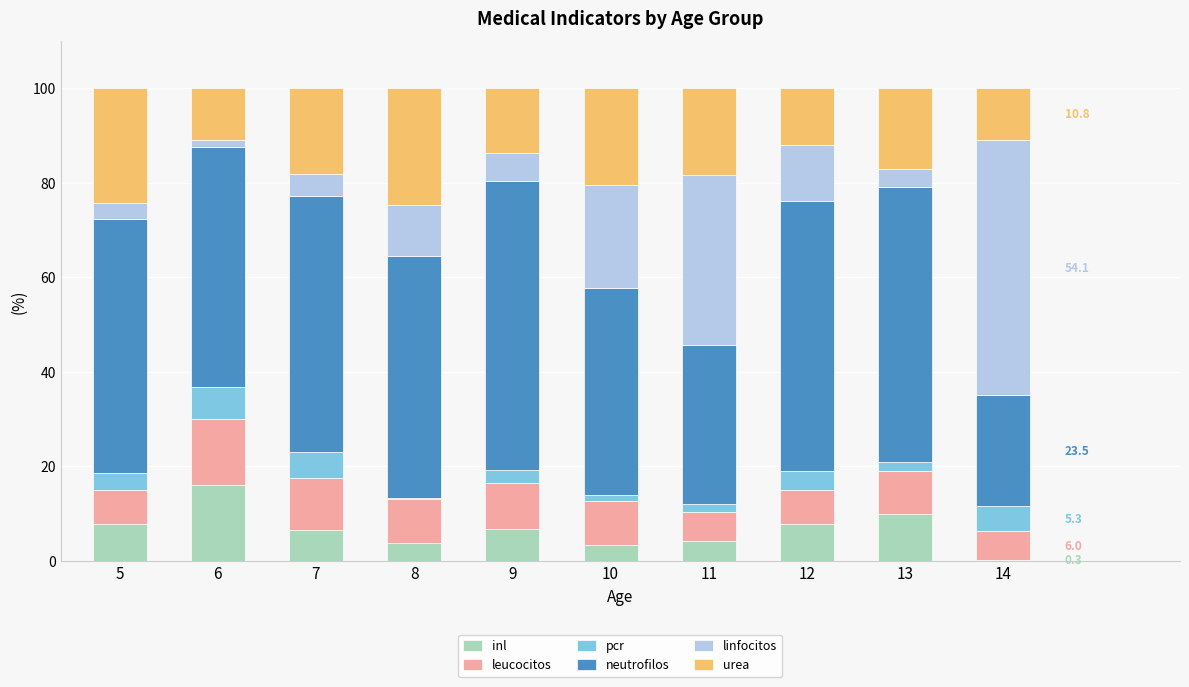

What is the total value across all series at 9?

100.0